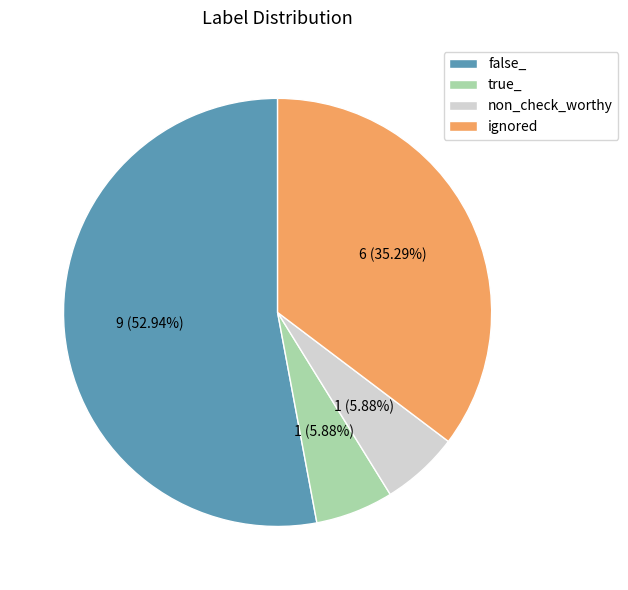

To the nearest percent, what is the difference between the largest and smallest slice percentages?

47%